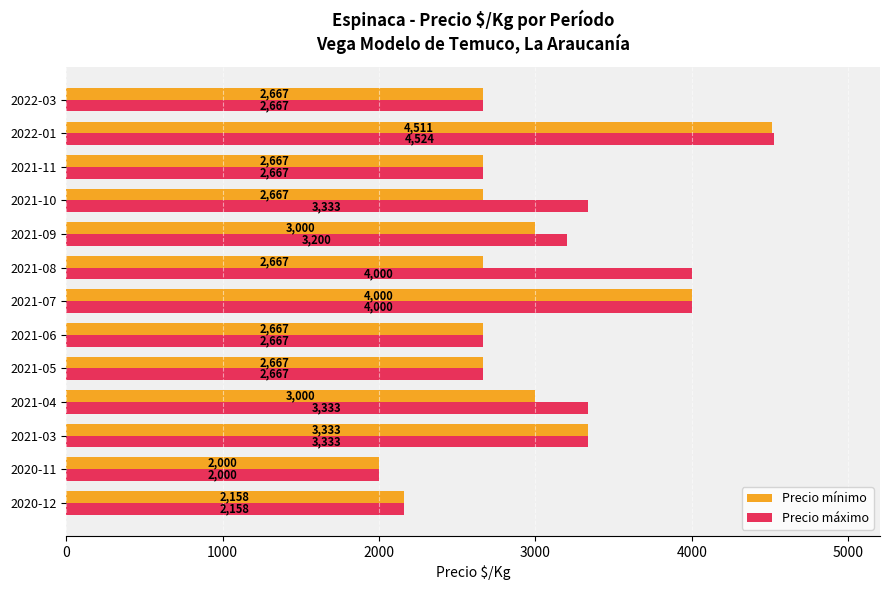

True or false: Precio máximo has a value of 5106 at 2021-09.

False